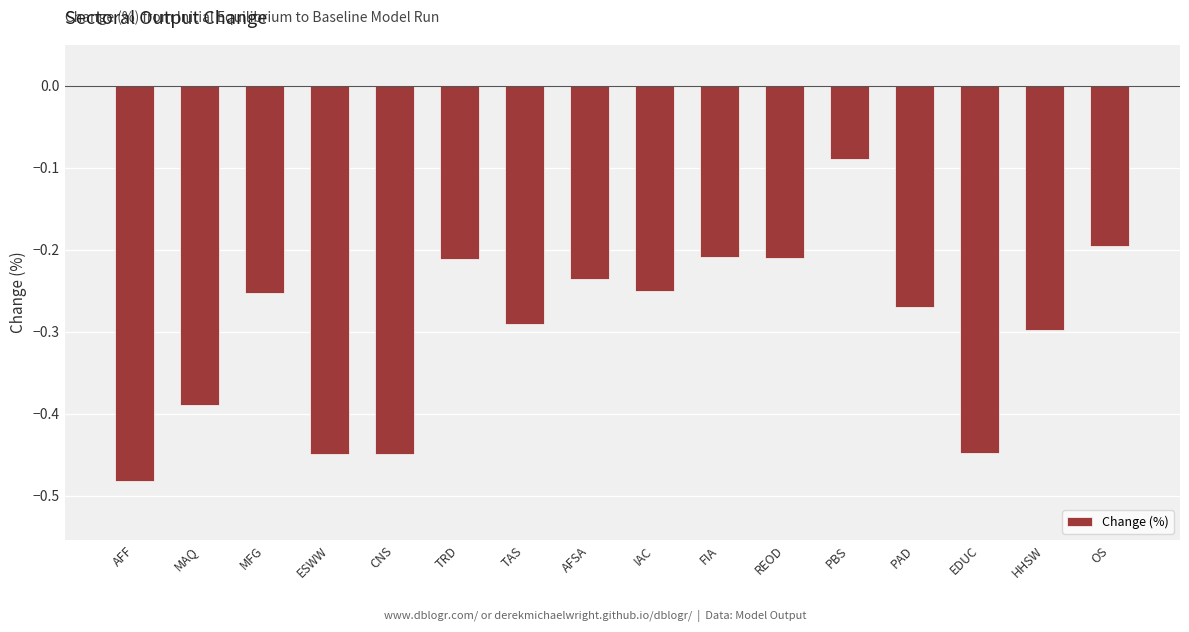

What is the difference between the second highest and second lowest values?

0.3